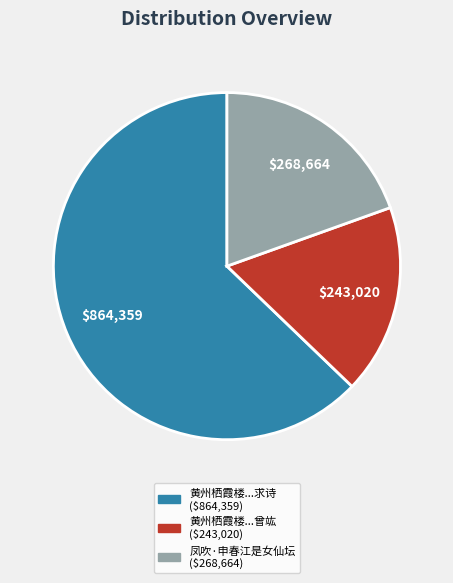

Does any single category account for the majority?

Yes